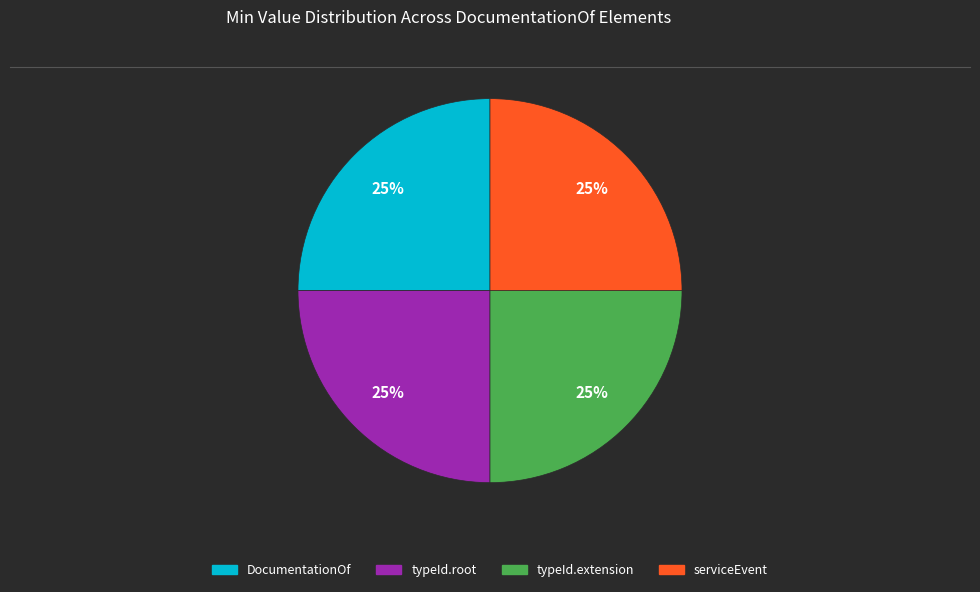

To the nearest percent, what is the average slice percentage?

25%